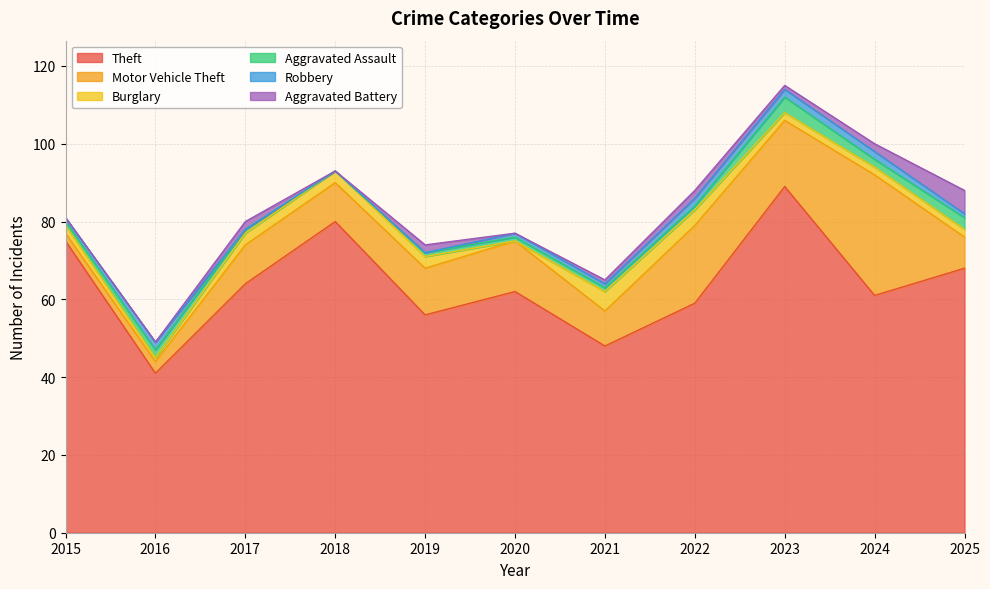

How many data points in Aggravated Battery are less than 1?

4